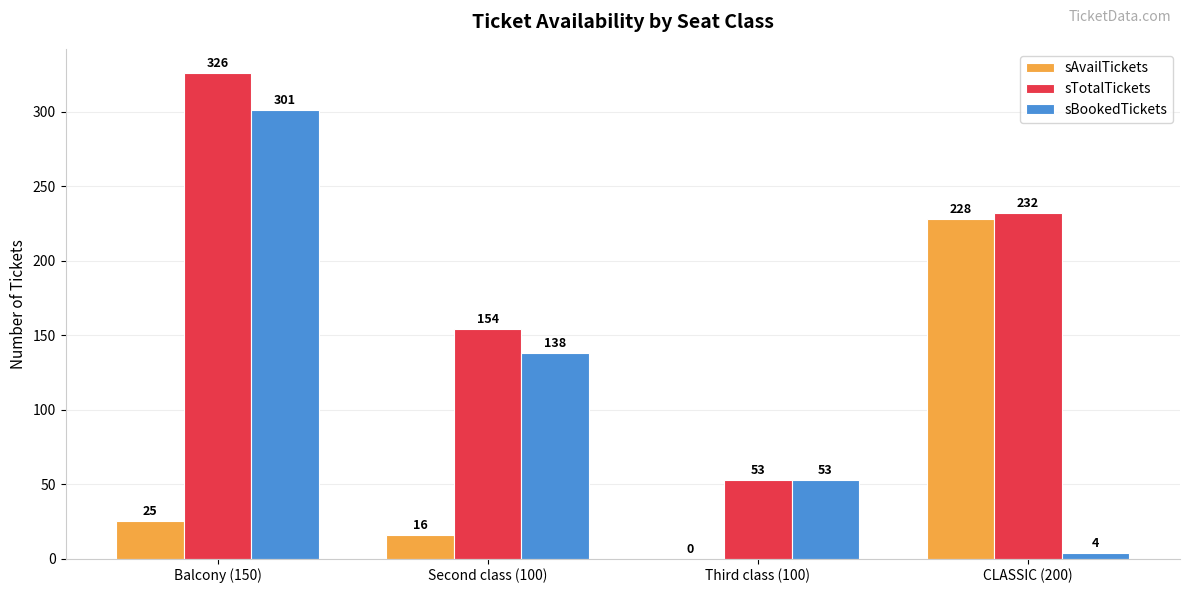

Reading left to right, extract all data points from this chart.

sAvailTickets: 25	16	0	228
sTotalTickets: 326	154	53	232
sBookedTickets: 301	138	53	4